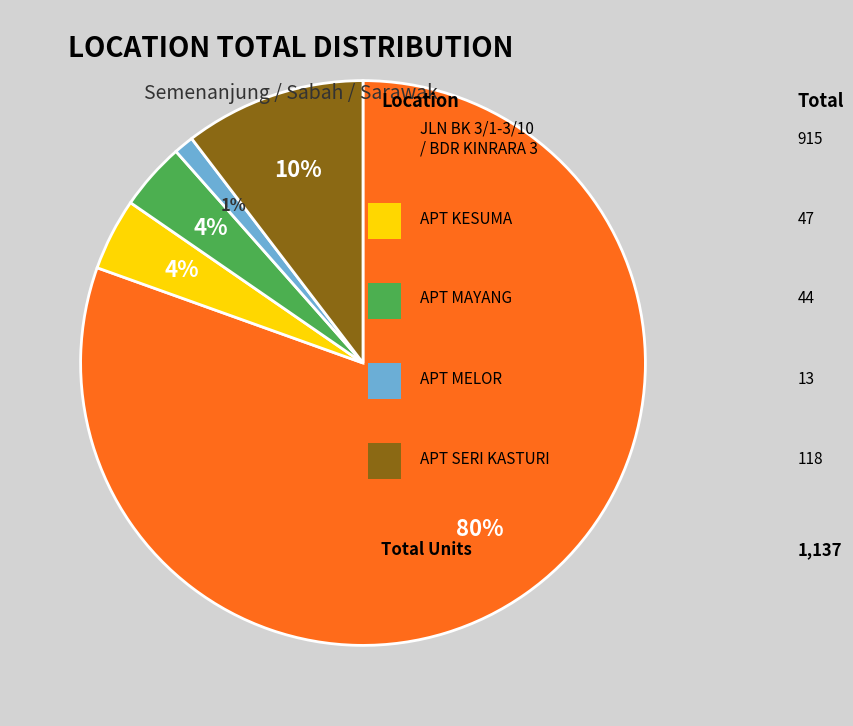

To the nearest percent, what is the average slice percentage?

20%